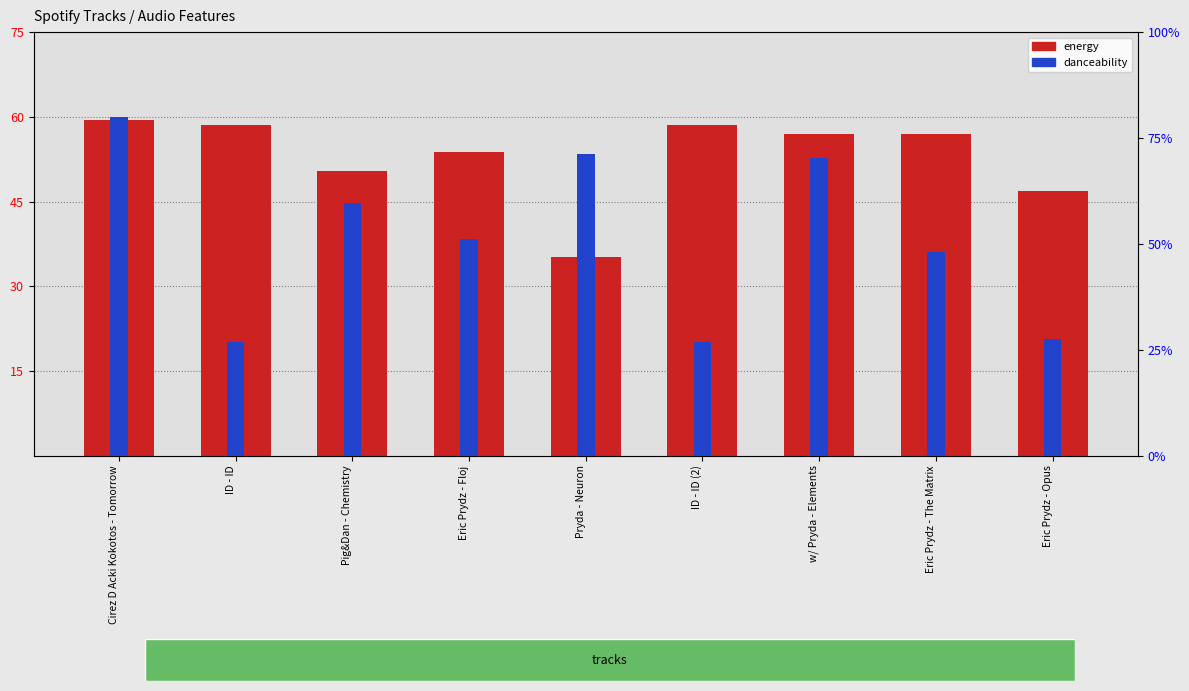

True or false: energy has a value of 24.8 at w/ Pryda - Elements.

False